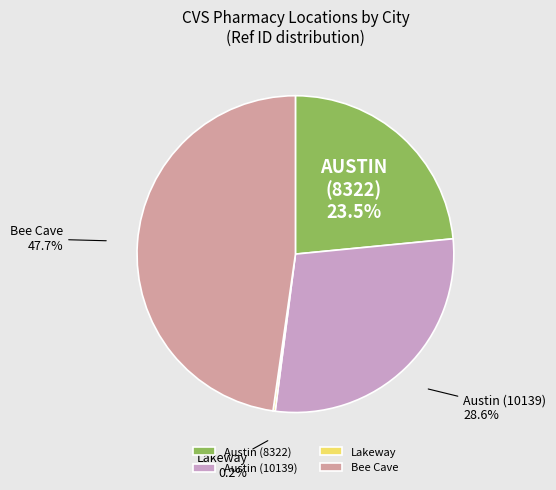

What portion of the pie excludes Austin (8322)?

76.5%